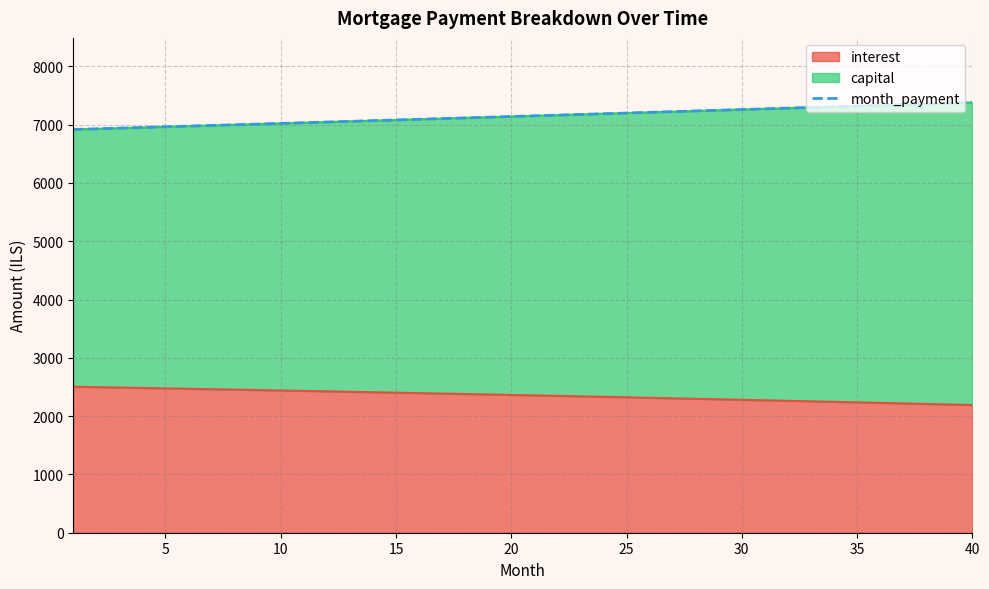

At which label does the data first exceed 7151?

20